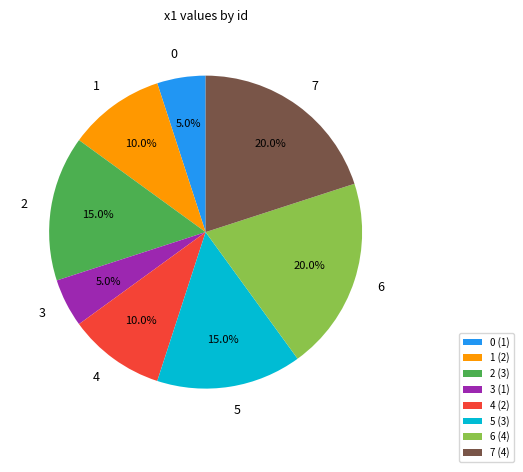

Between 6 and 3, which is larger?

6